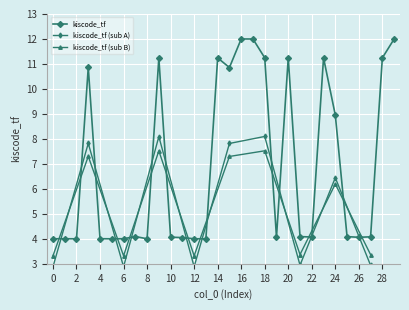

Approximately how many times larger is the value at 20 compared to 12?

2.8